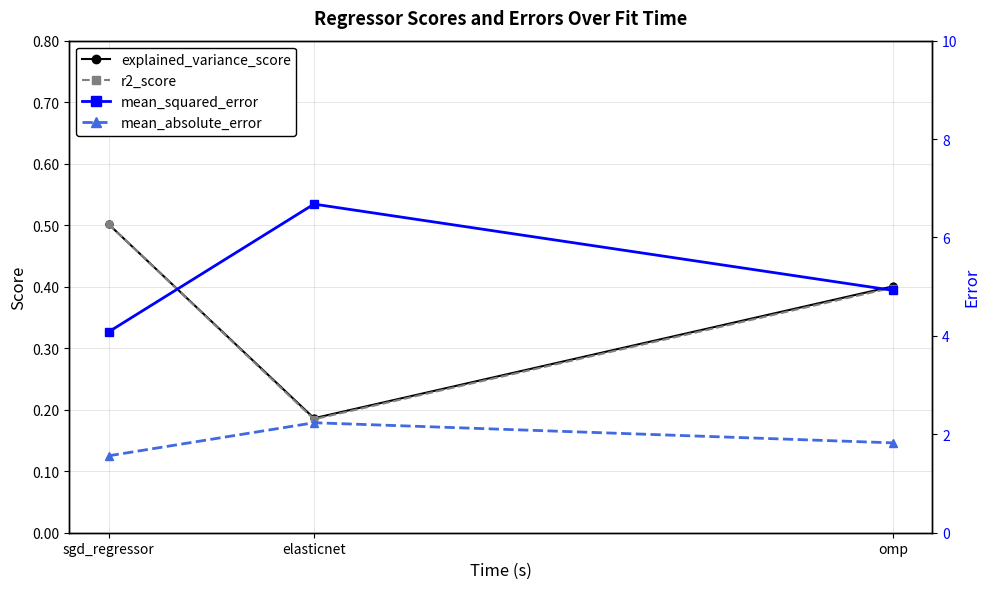

True or false: r2_score has a value of 0.2 at elasticnet.

True